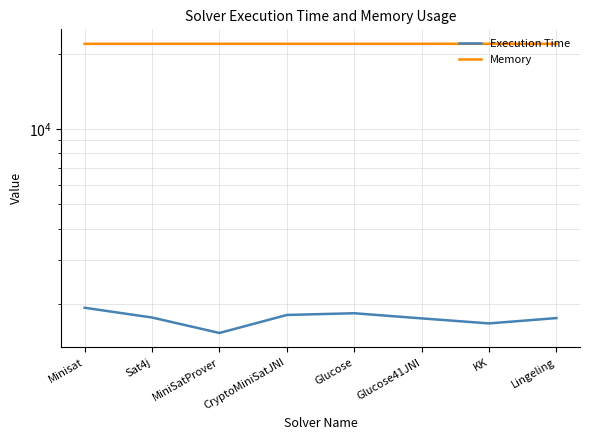

How many interior local valleys does the Execution Time series have?

2